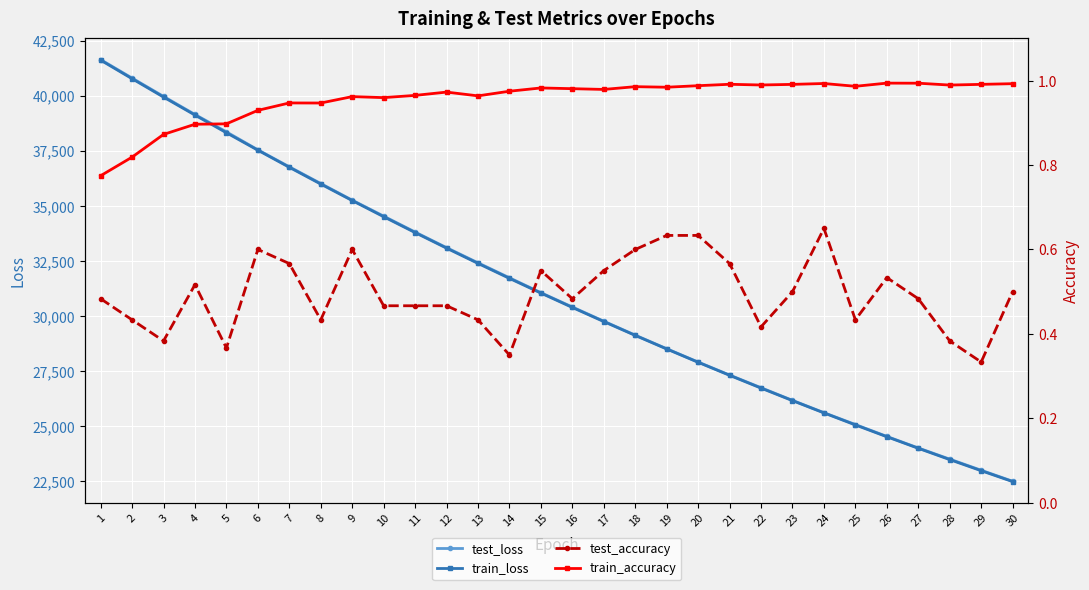

Reading left to right, extract all data points from this chart.

test_loss: 41645.4	40805.9	39973.0	39152.6	38362.6	37548.3	36777.0	36017.7	35261.8	34537.0	33813.8	33105.4	32415.9	31736.3	31059.5	30409.4	29765.2	29131.0	28514.9	27909.5	27319.8	26743.2	26169.7	25610.3	25071.9	24531.8	24006.4	23500.1	22995.3	22495.3
train_loss: 41619.3	40776.5	39942.5	39124.4	38321.9	37529.7	36753.4	35991.6	35242.7	34508.5	33787.8	33081.1	32388.1	31708.0	31041.1	30387.4	29746.2	29117.7	28501.6	27897.5	27305.5	26725.1	26156.1	25598.5	25052.3	24516.6	23991.7	23477.5	22973.5	22479.6
test_accuracy: 0.5	0.4	0.4	0.5	0.4	0.6	0.6	0.4	0.6	0.5	0.5	0.5	0.4	0.3	0.6	0.5	0.6	0.6	0.6	0.6	0.6	0.4	0.5	0.6	0.4	0.5	0.5	0.4	0.3	0.5
train_accuracy: 0.8	0.8	0.9	0.9	0.9	0.9	0.9	0.9	1.0	1.0	1.0	1.0	1.0	1.0	1.0	1.0	1.0	1.0	1.0	1.0	1.0	1.0	1.0	1.0	1.0	1.0	1.0	1.0	1.0	1.0